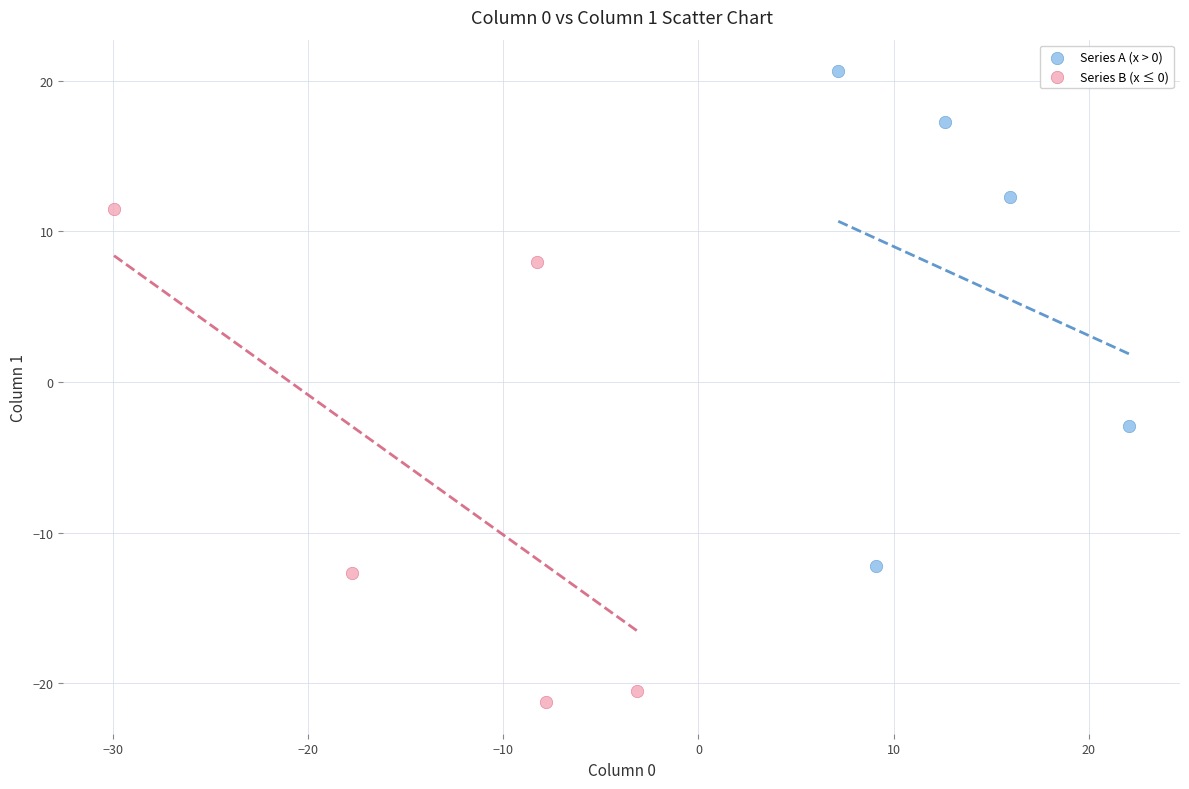

Which series reaches the minimum Y coordinate?

Series B (x ≤ 0)